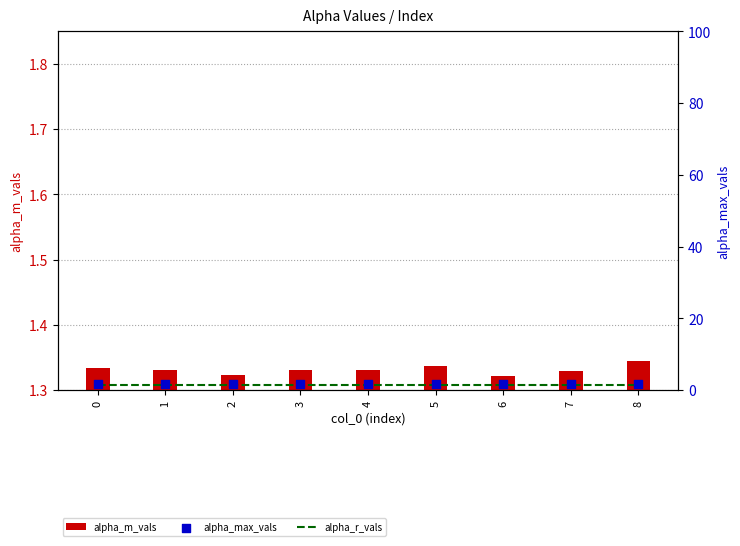

Which series reaches the maximum Y coordinate?

alpha_max_vals